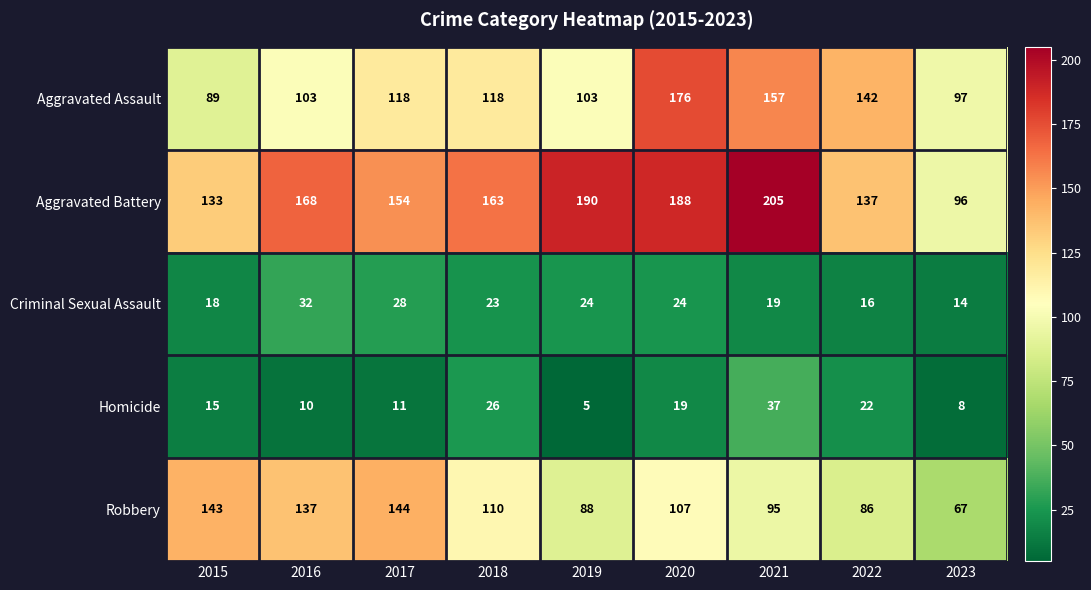

Rank the series at 2015 from highest to lowest value.

Robbery, Aggravated Battery, Aggravated Assault, Criminal Sexual Assault, Homicide